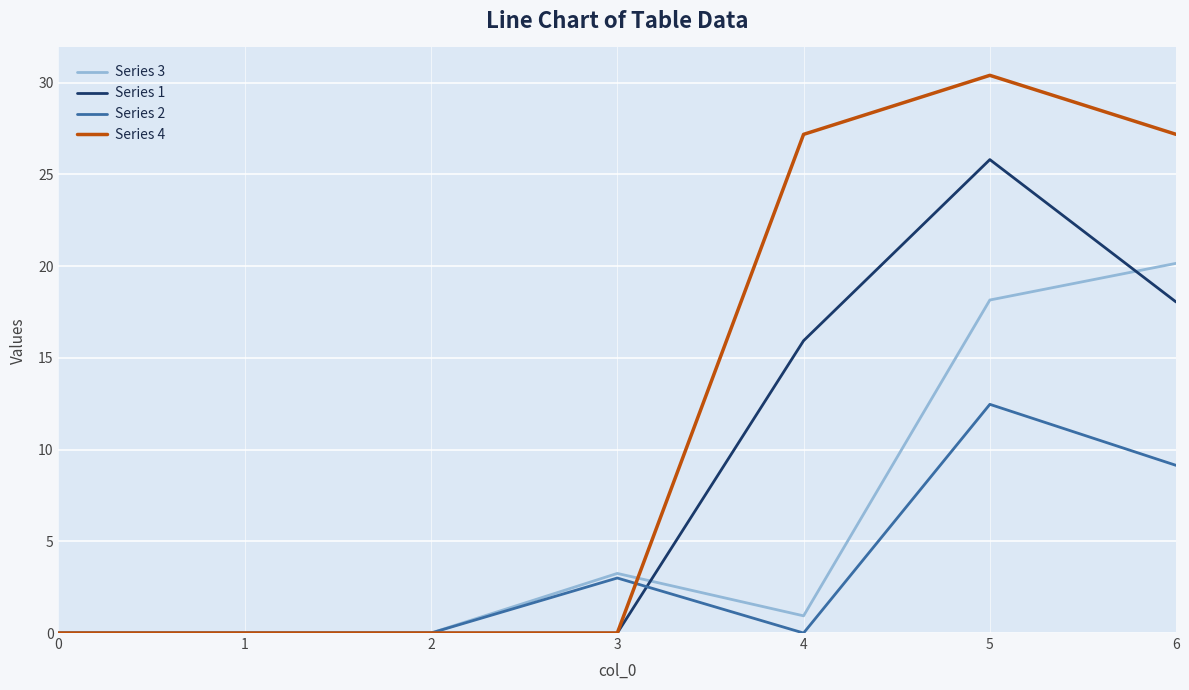

After their last crossing, which series has the higher values: Series 2 or Series 1?

Series 1